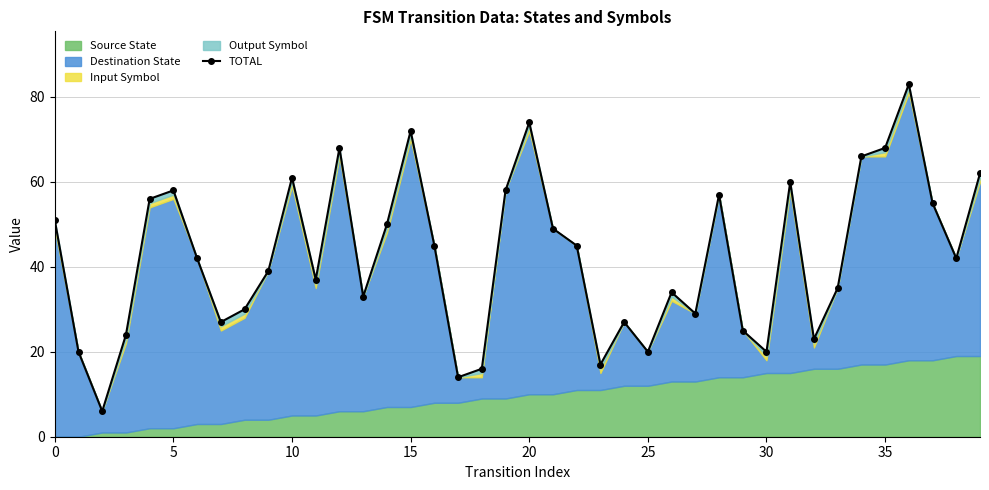

What is the sum of all values?

1698